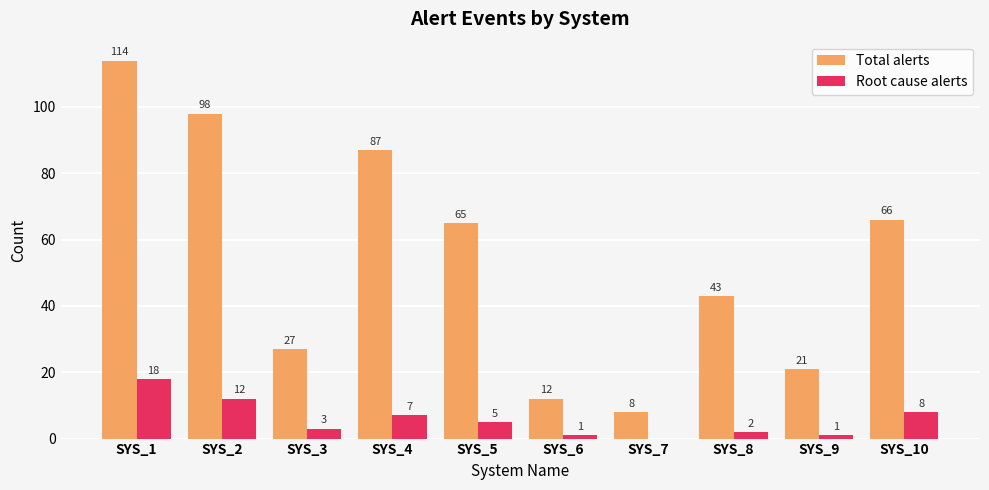

What is the highest value of the Total alerts series?

114